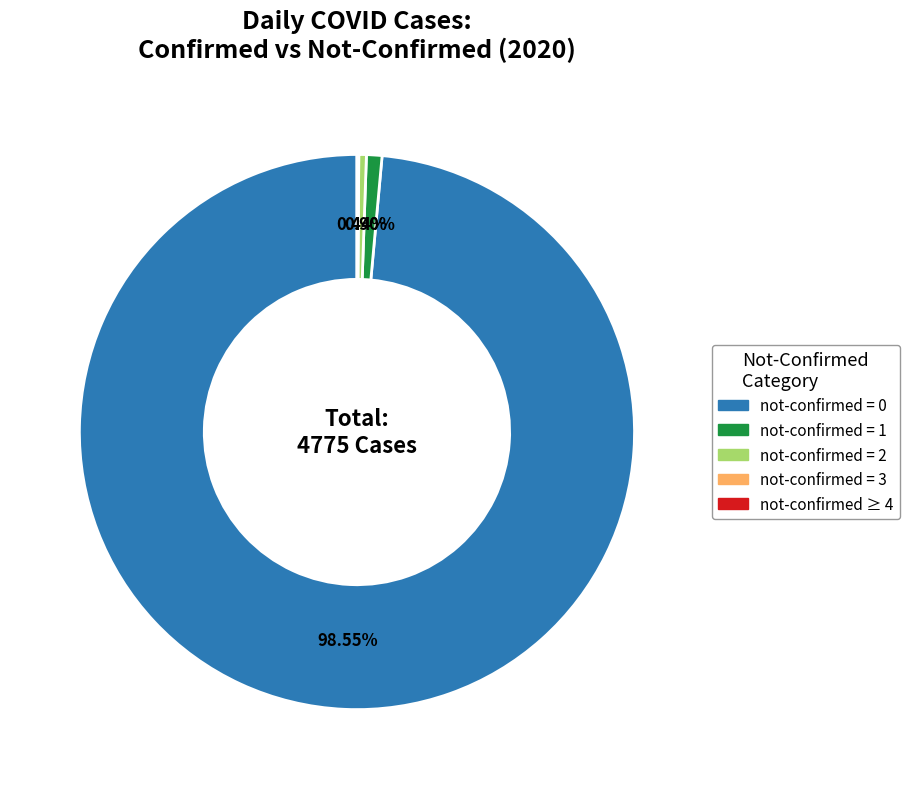

Does any single category account for the majority?

Yes